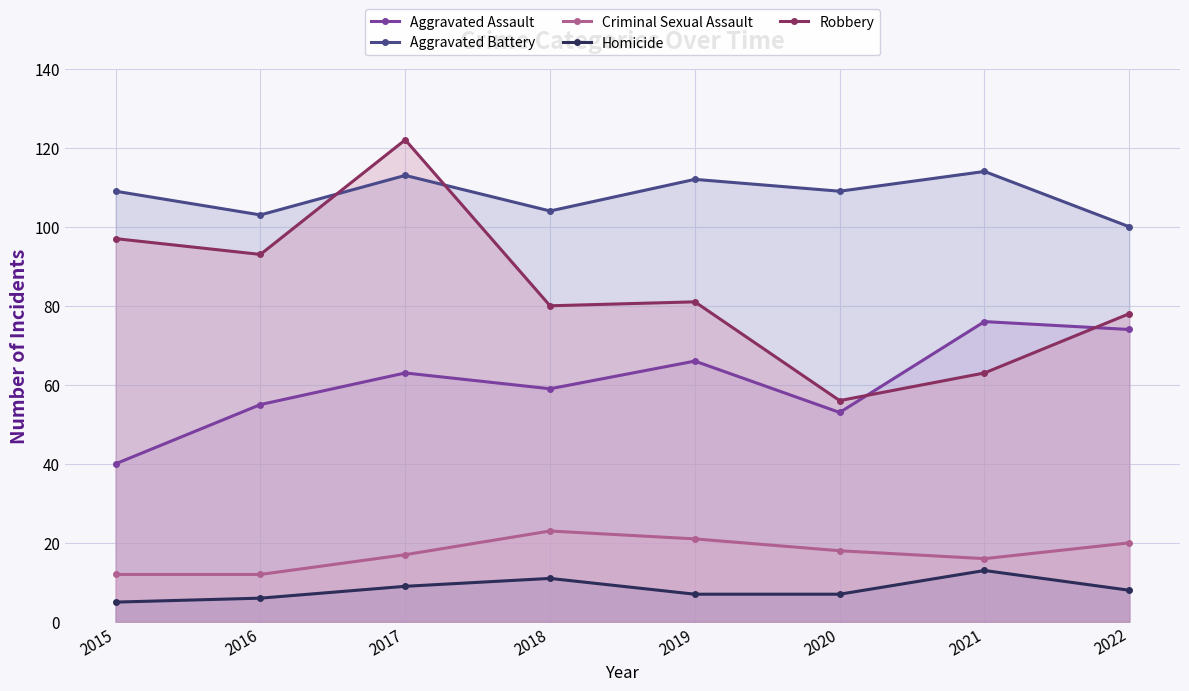

What is the smallest value displayed?

5